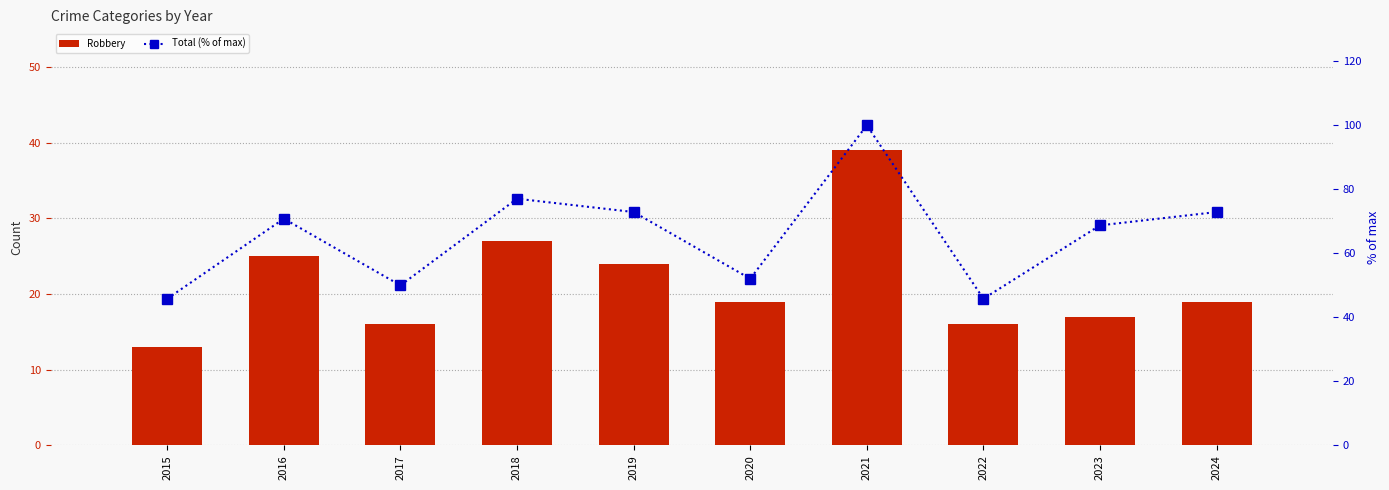

Which has a higher value, 2015 or 2022?

2022